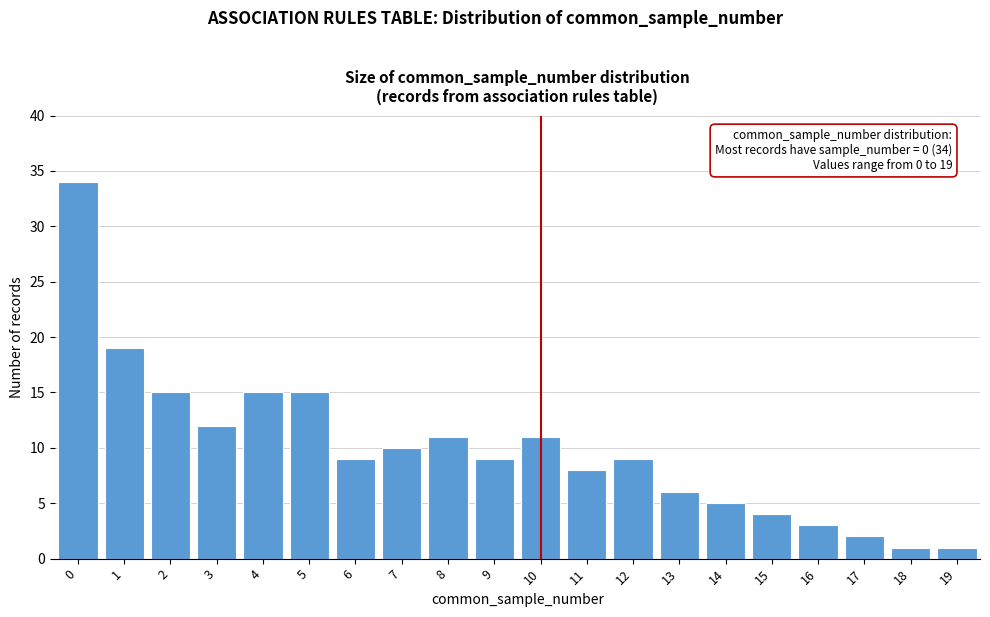

Reading left to right, extract all data points from this chart.

34	19	15	12	15	15	9	10	11	9	11	8	9	6	5	4	3	2	1	1